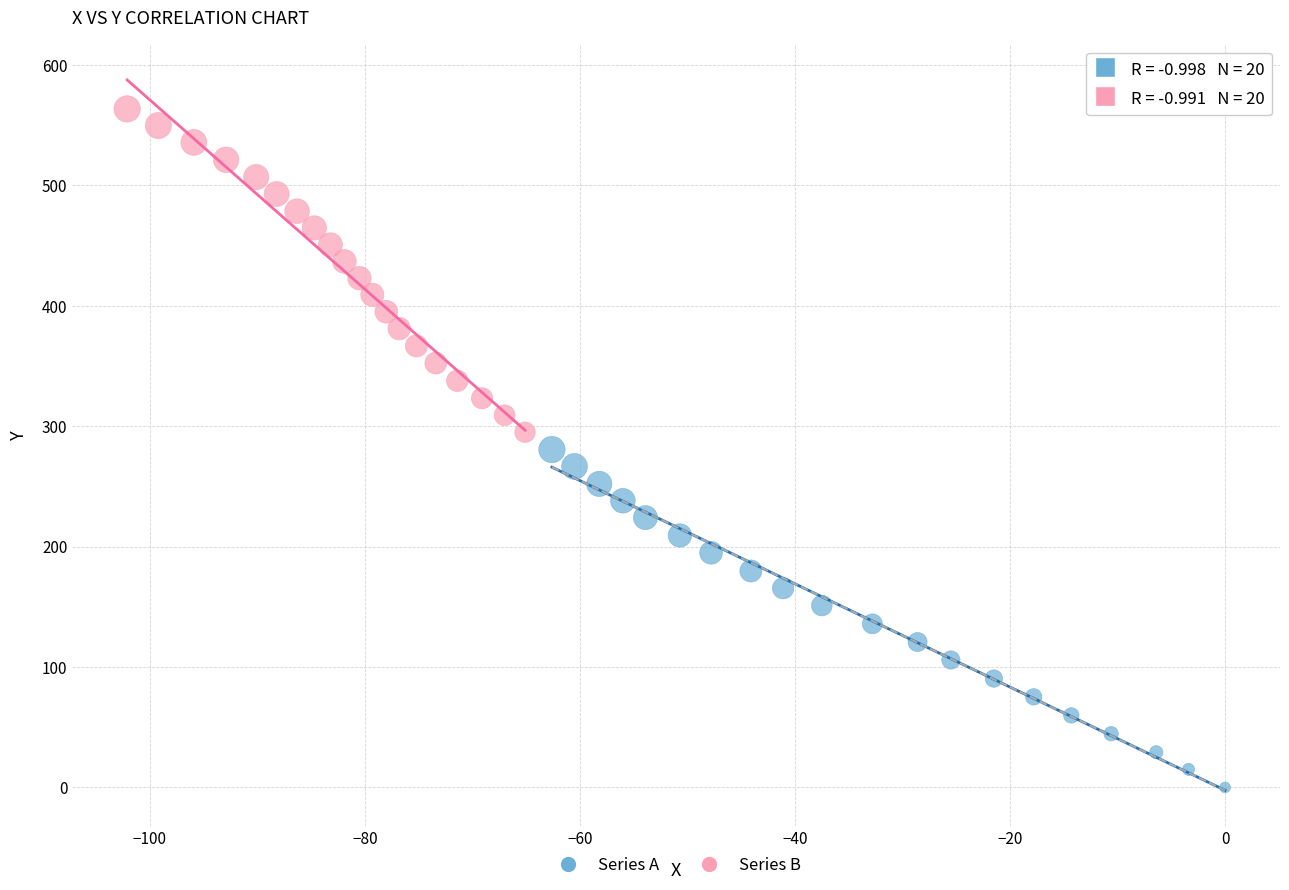

Which series contains the lowest Y value?

Series A